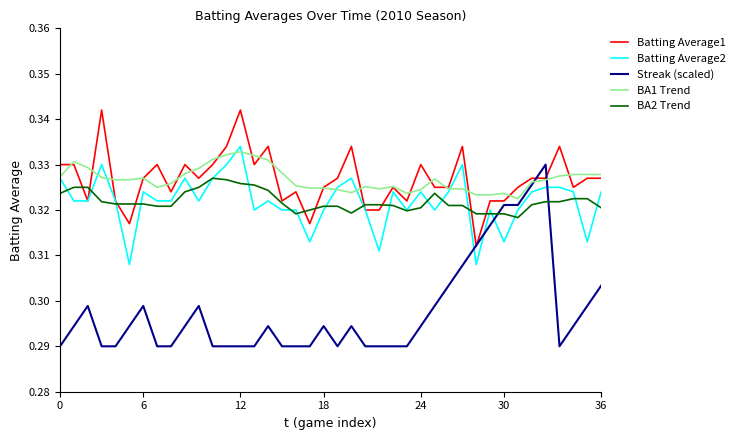

True or false: BA1 Trend and BA2 Trend intersect in this chart.

False